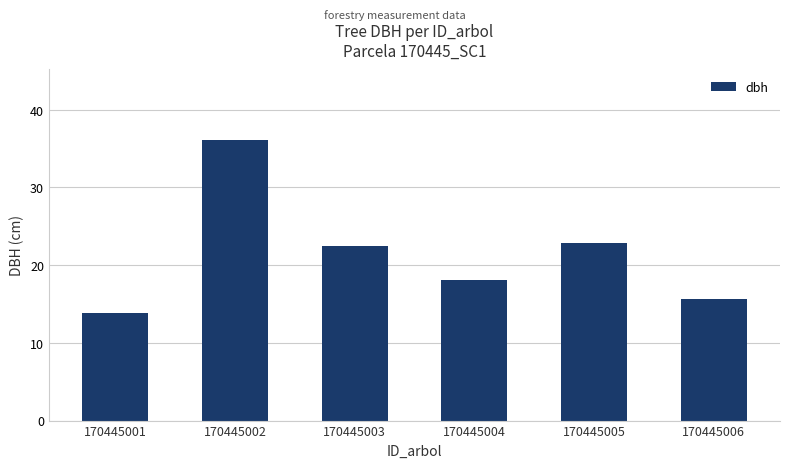

What is the change in value from 170445002 to 170445004?

-18.0